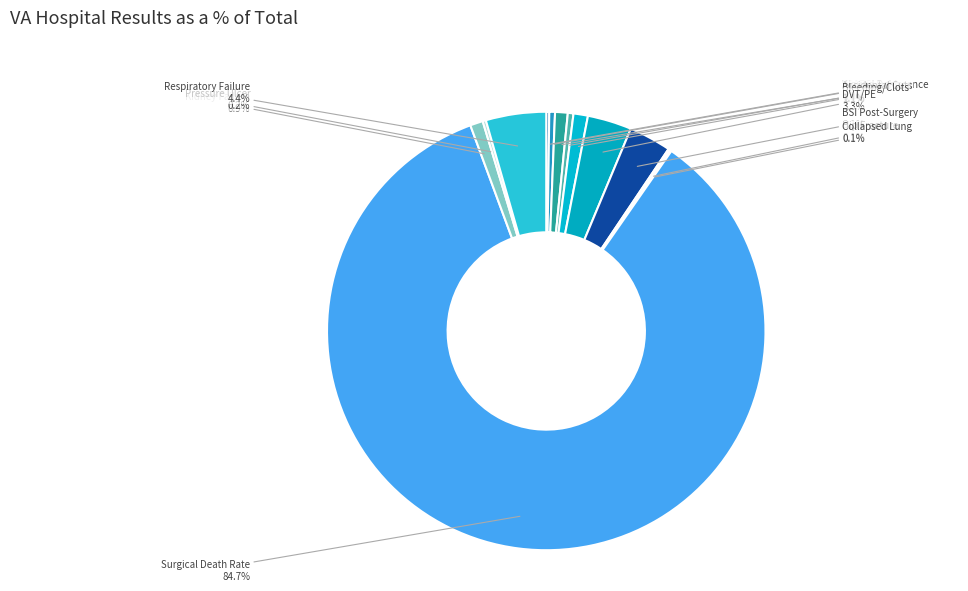

Do DVT/PE and Accidental Cuts together represent more than half of the pie?

No